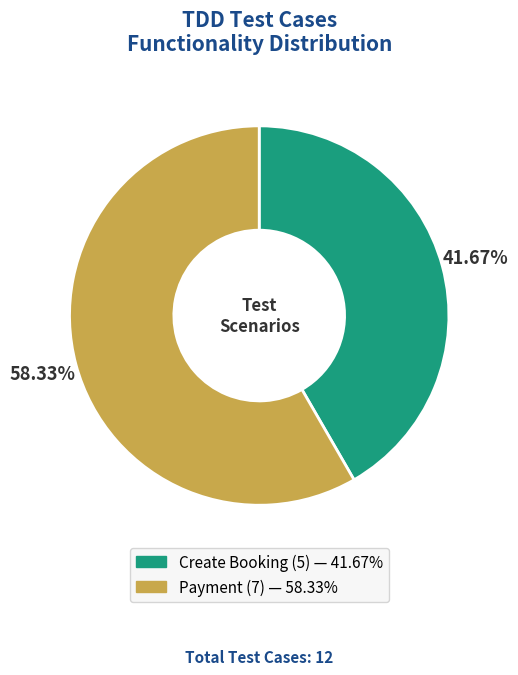

Which category accounts for the majority?

Payment